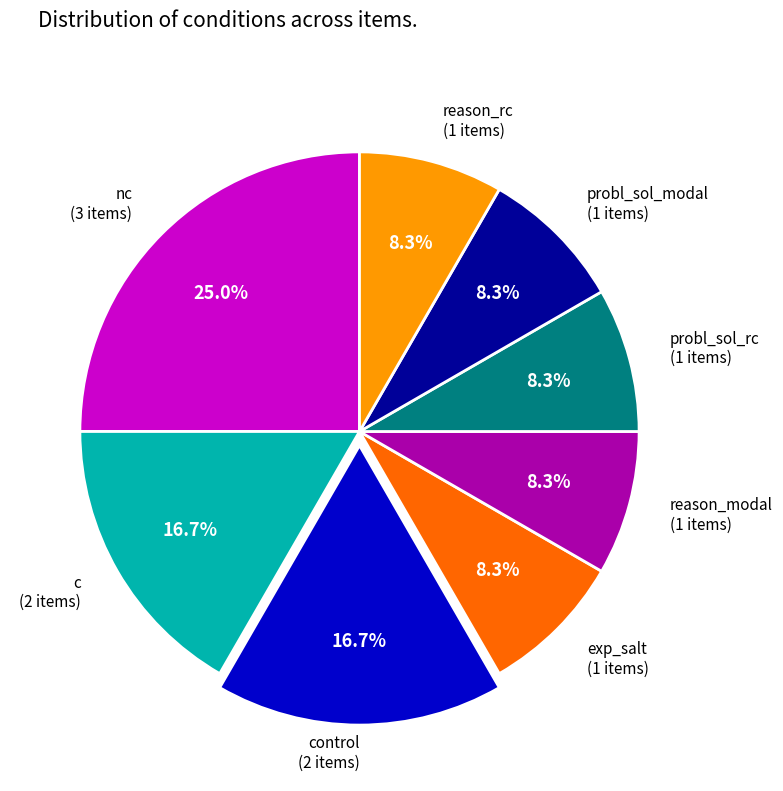

Is there any slice that represents more than half of the pie?

No